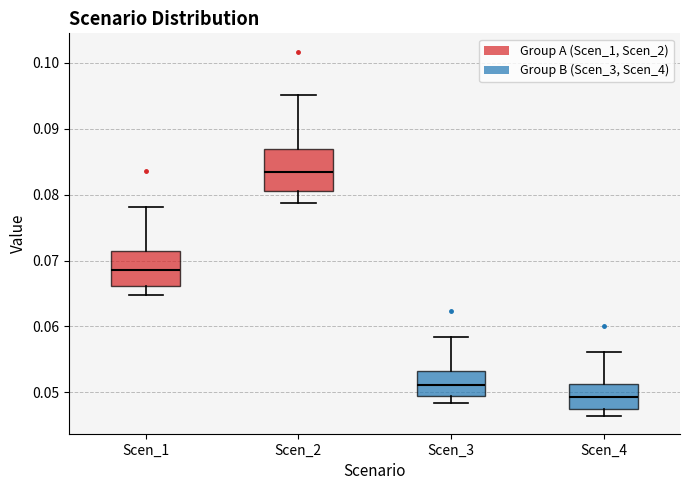

Which box's median line is the highest?

Scen_2